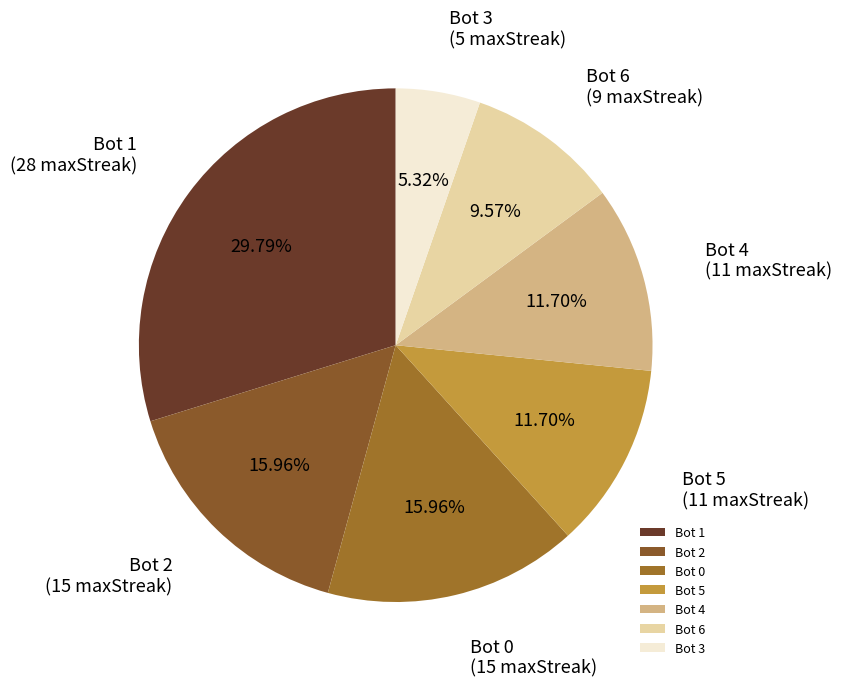

Approximately how many times larger is the value at Bot 2 compared to Bot 5?

1.4